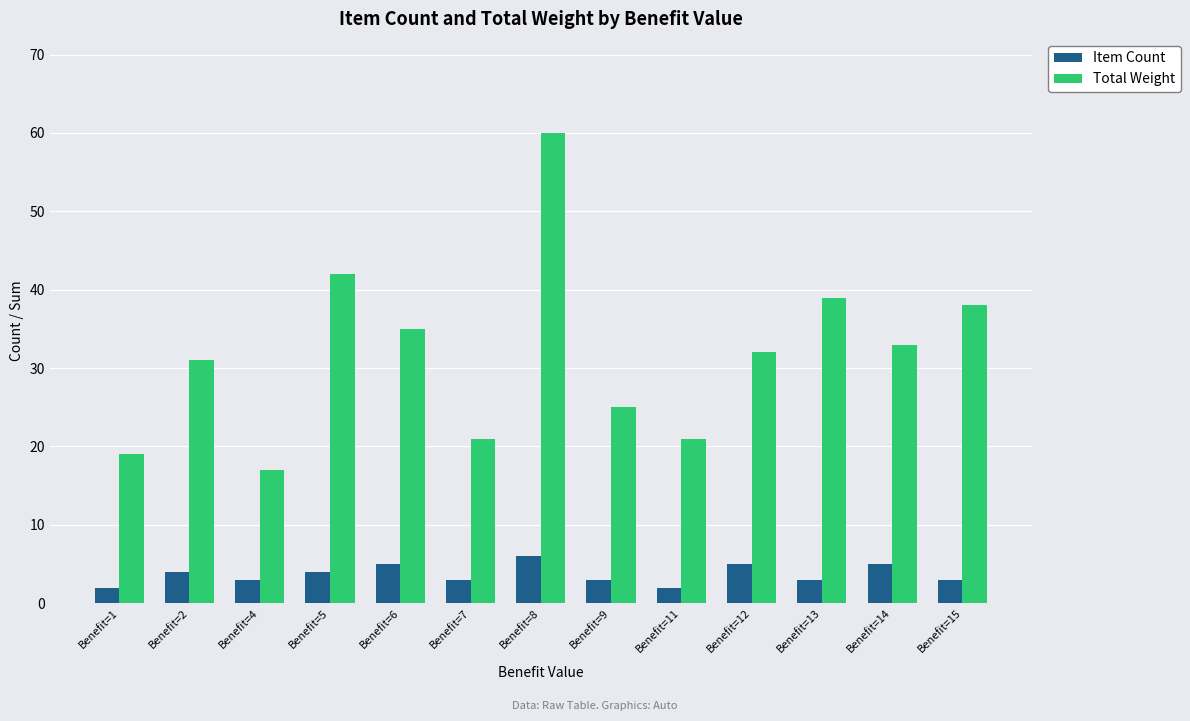

Reading left to right, extract all data points from this chart.

Item Count: Benefit=1=2	Benefit=2=4	Benefit=4=3	Benefit=5=4	Benefit=6=5	Benefit=7=3	Benefit=8=6	Benefit=9=3	Benefit=11=2	Benefit=12=5	Benefit=13=3	Benefit=14=5	Benefit=15=3
Total Weight: Benefit=1=19	Benefit=2=31	Benefit=4=17	Benefit=5=42	Benefit=6=35	Benefit=7=21	Benefit=8=60	Benefit=9=25	Benefit=11=21	Benefit=12=32	Benefit=13=39	Benefit=14=33	Benefit=15=38